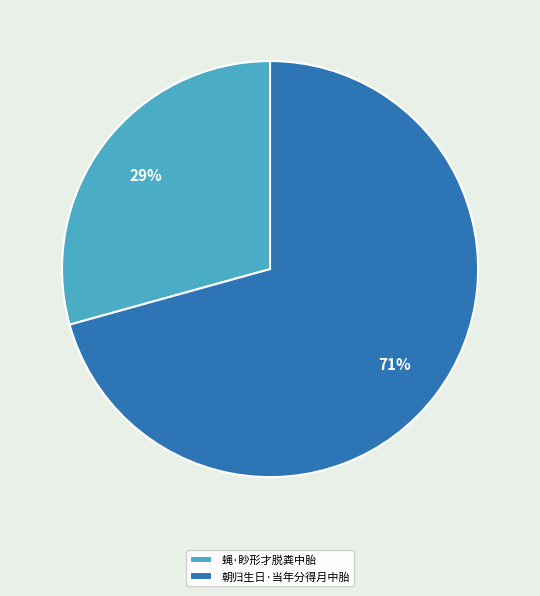

To the nearest percent, what is the combined percentage of 朝归生日·当年分得月中胎 and 蝇·眇形才脱粪中胎?

100%